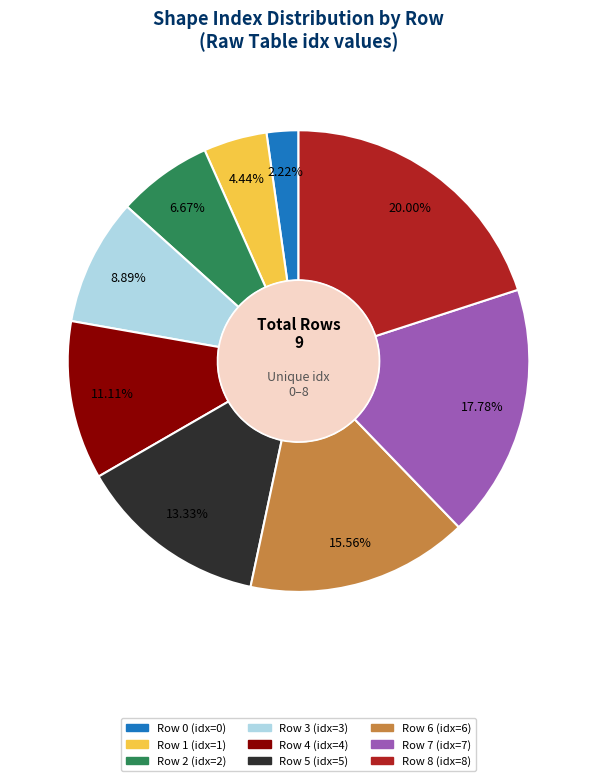

What percentage is the Row 7 slice, to the nearest percent?

18%